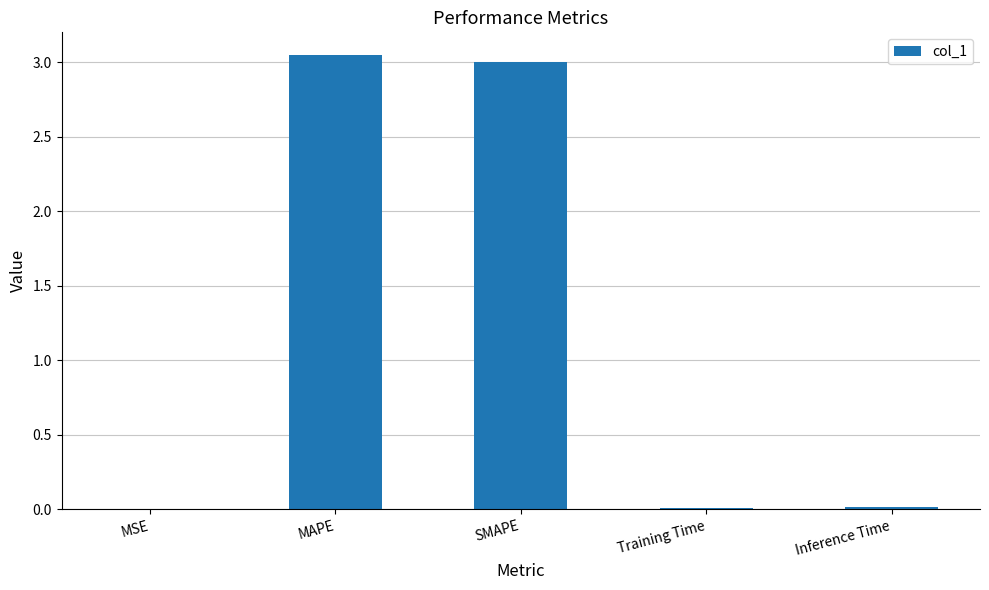

What is the sum of all values?

6.1